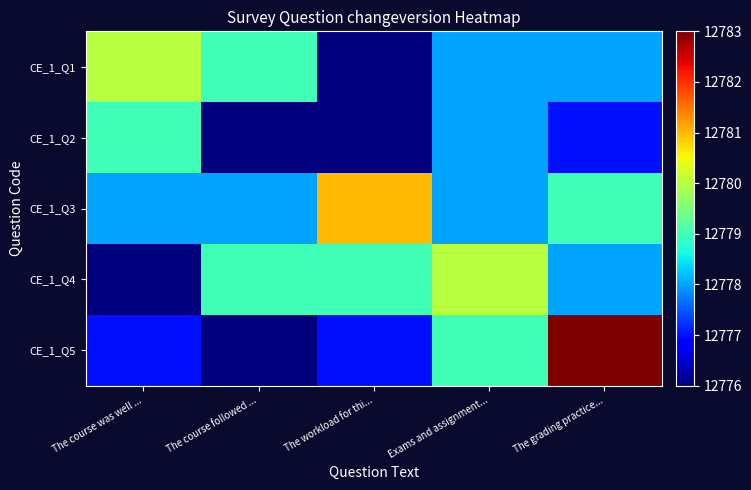

At which category is the sum across all series the highest?

The grading practice...